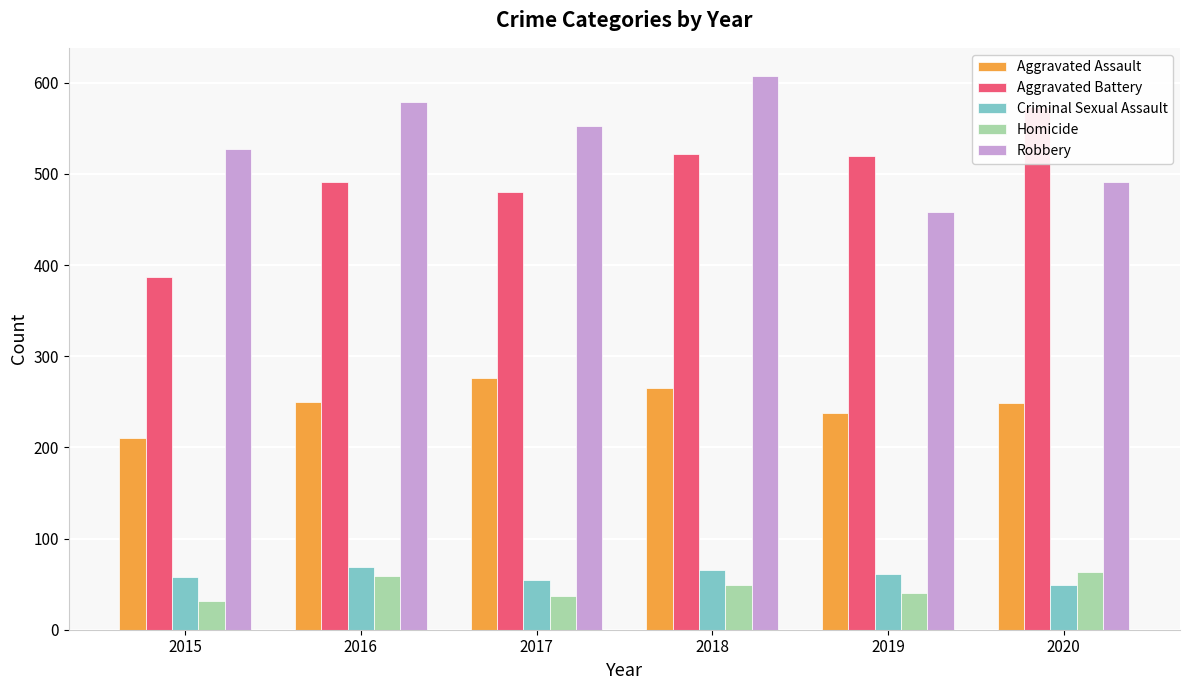

Is the value of Criminal Sexual Assault at 2020 greater than the value of Homicide at 2019?

Yes